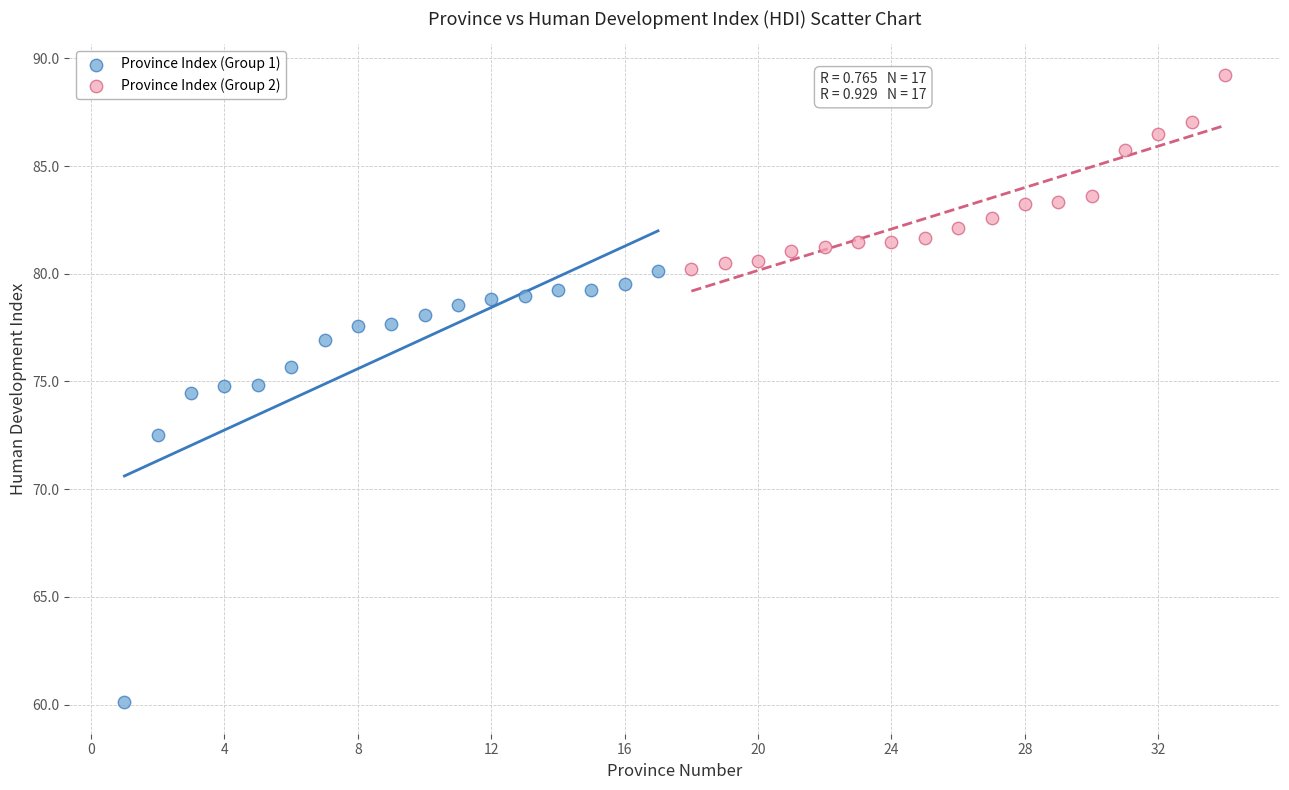

What are all the series names shown in the legend?

Province Index (Group 1), Province Index (Group 2)